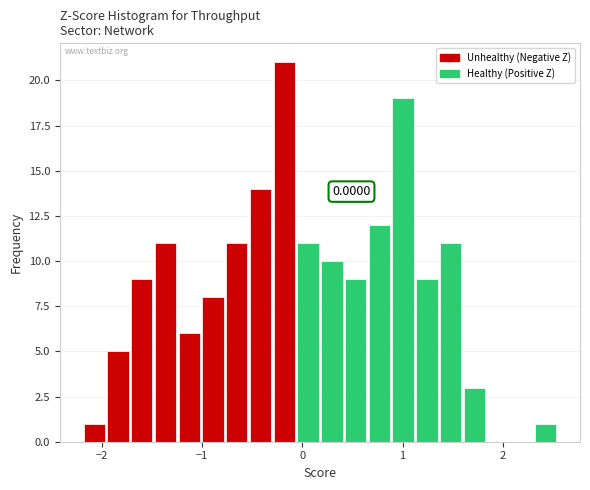

Read against the x-axis, roughly where is the centre of the tallest bar?

-0.2